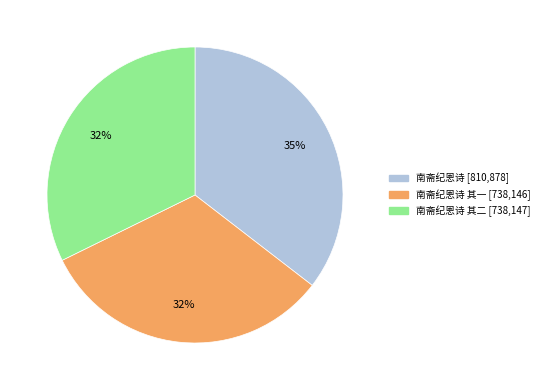

How many segments does this pie chart have?

3